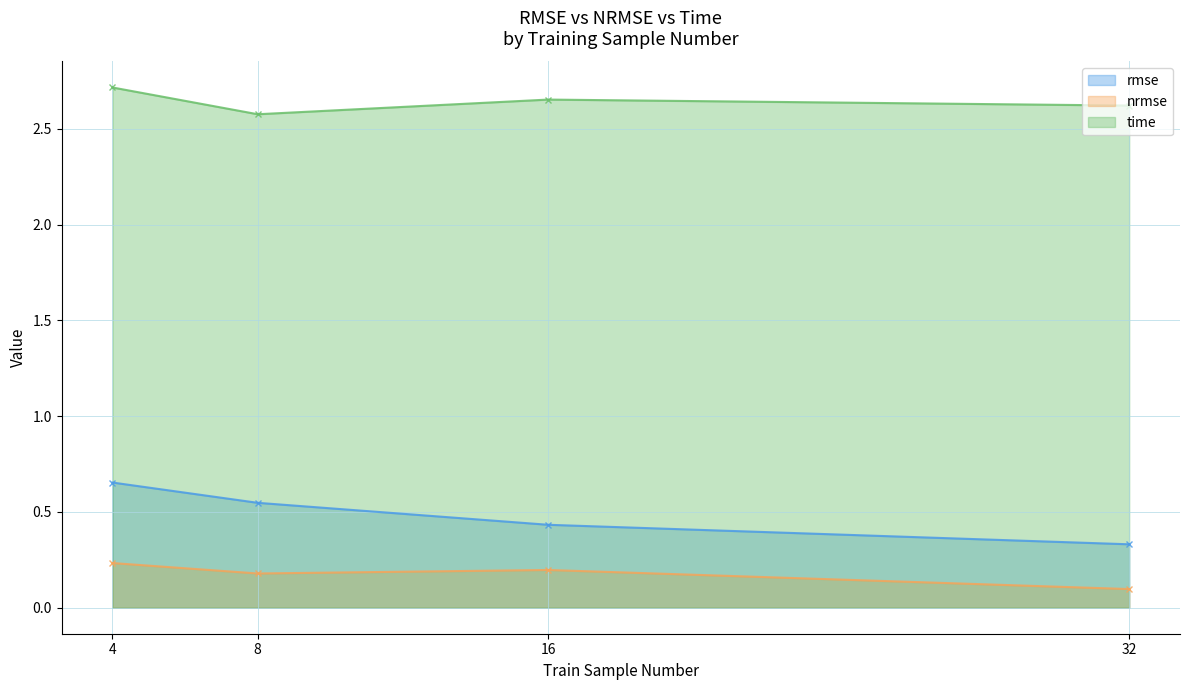

Reading left to right, extract all data points from this chart.

rmse: 4=0.7	8=0.5	16=0.4	32=0.3
nrmse: 4=0.2	8=0.2	16=0.2	32=0.1
time: 4=2.7	8=2.6	16=2.7	32=2.6